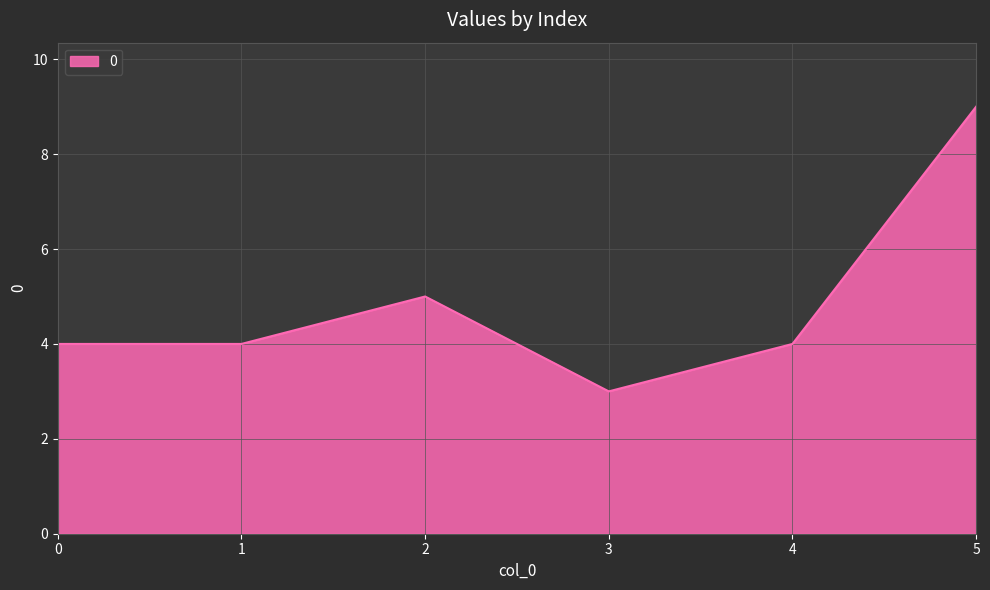

Reading left to right, transcribe all the data shown in this chart.

0=4	1=4	2=5	3=3	4=4	5=9